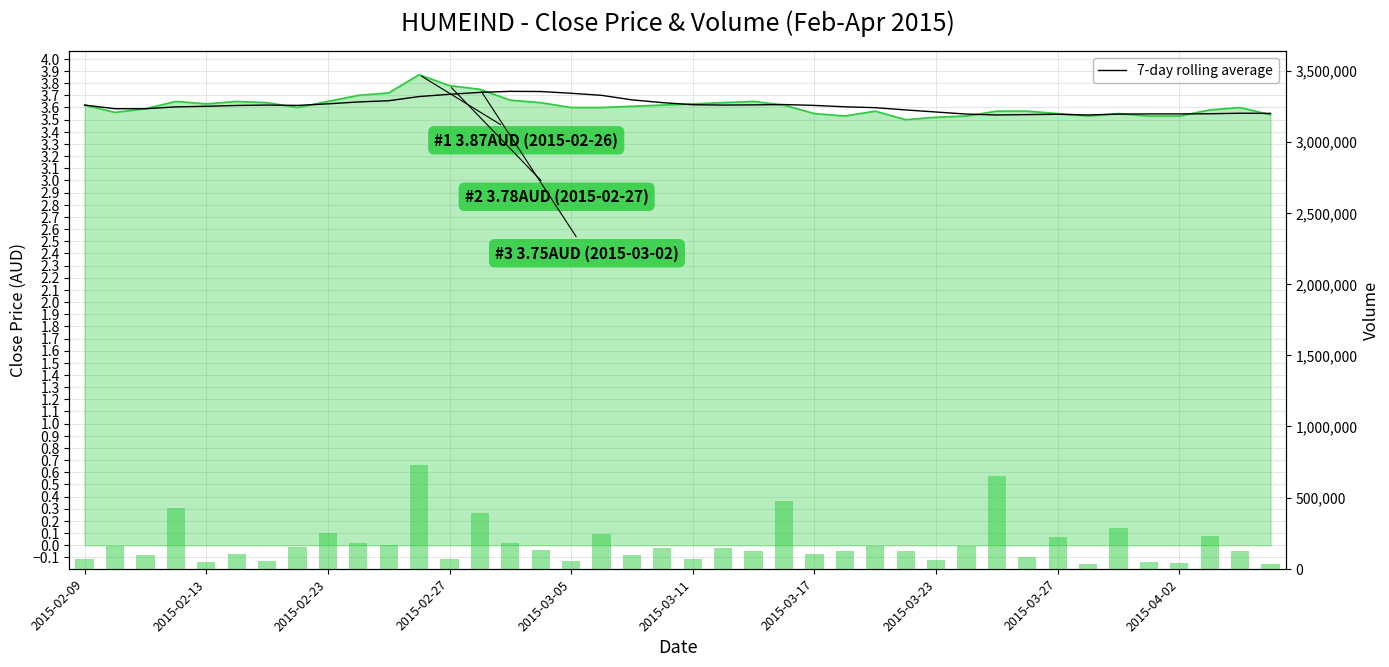

The value of vol at 2015-03-05 is 57100.0. True or false?

True